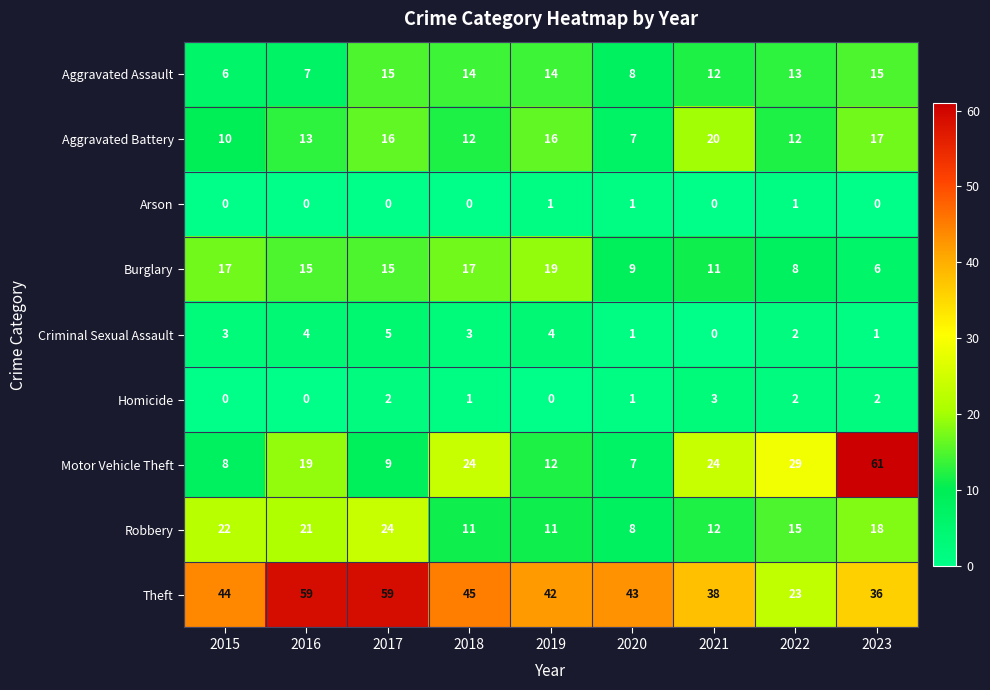

Rank the series by their maximum value, from highest to lowest.

Motor Vehicle Theft, Theft, Robbery, Aggravated Battery, Burglary, Aggravated Assault, Criminal Sexual Assault, Homicide, Arson